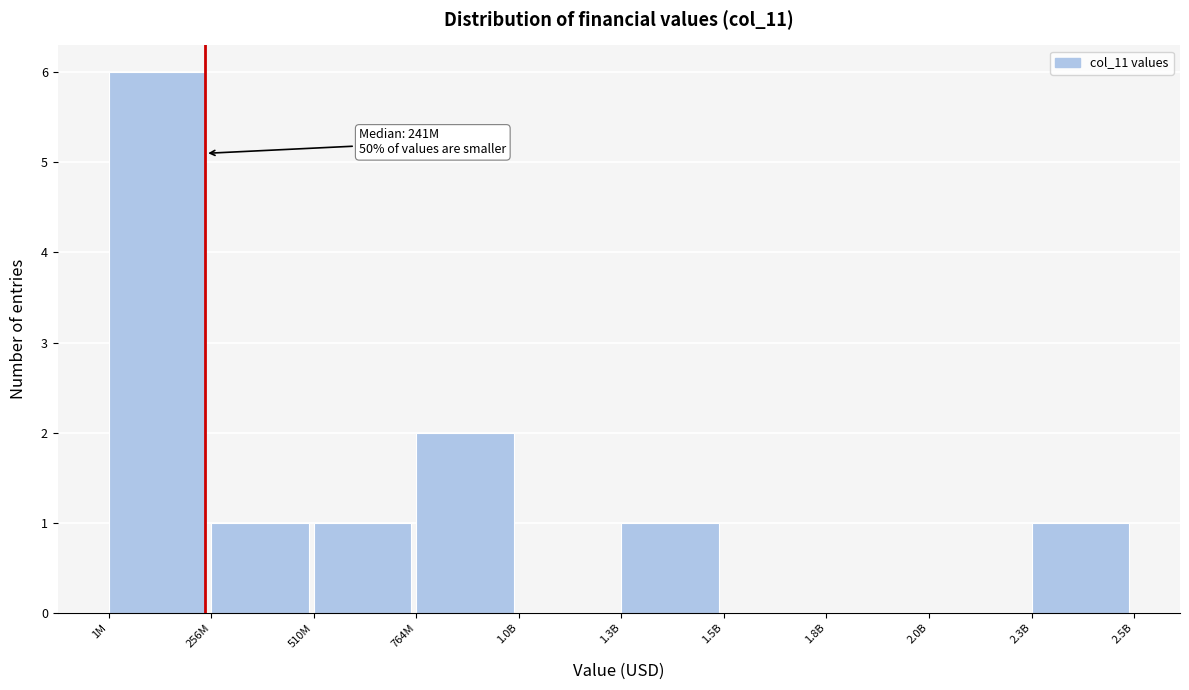

Reading right to left, extract all data points from this chart.

2.3B=1	2.0B=0	1.8B=0	1.5B=0	1.3B=1	1.0B=0	764M=2	510M=1	256M=1	1M=6